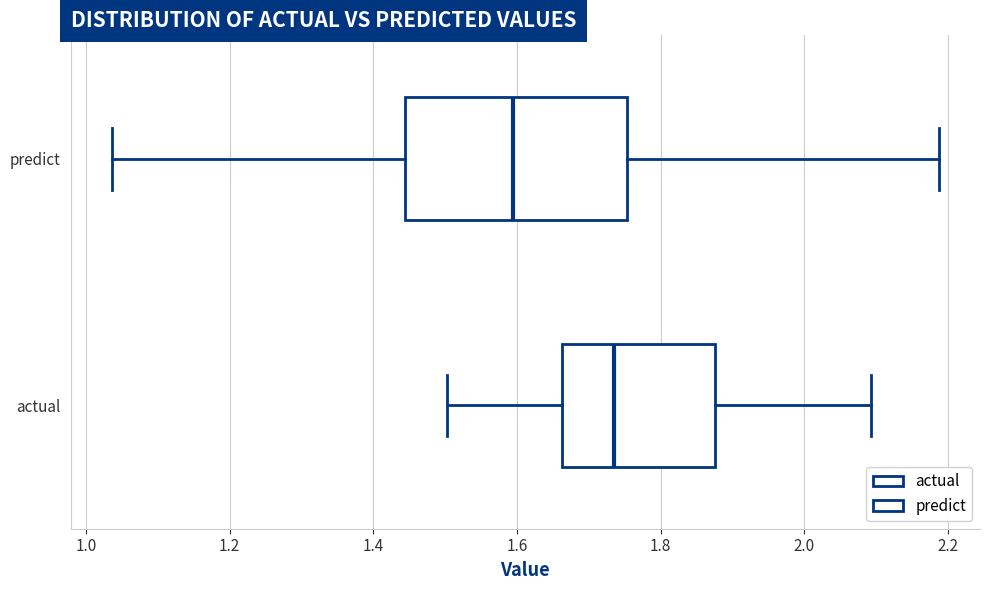

Reading bottom to top, read every box against the x-axis: the position of its median line, the range the box covers, and the ends of its whiskers. The values are not printed on the chart, so give them approximately, as read against the axis.

actual: median 1.74, box 1.66 to 1.88, whiskers 1.50 to 2.10
predict: median 1.60, box 1.44 to 1.76, whiskers 1.04 to 2.18